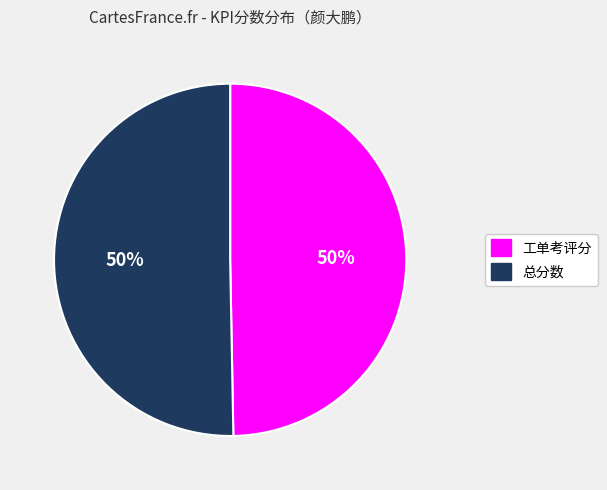

How many segments does this pie chart have?

2